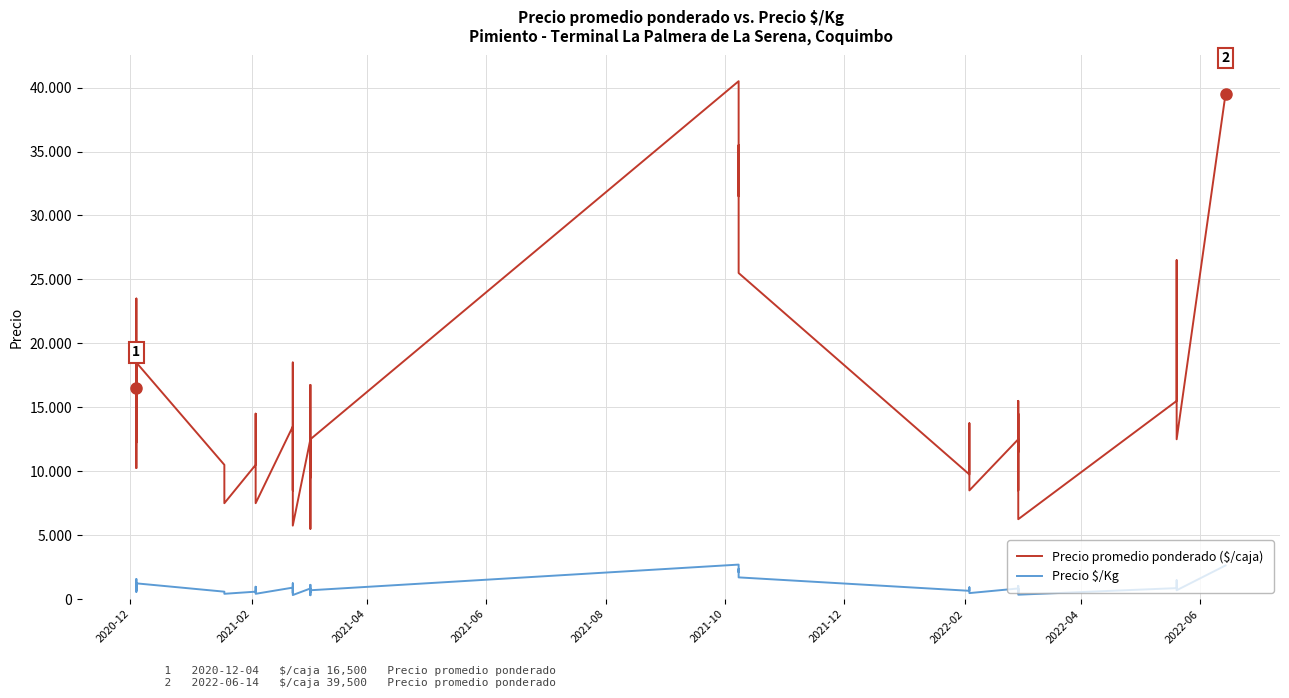

Which series has the widest spread of values?

Precio promedio ponderado ($/caja)